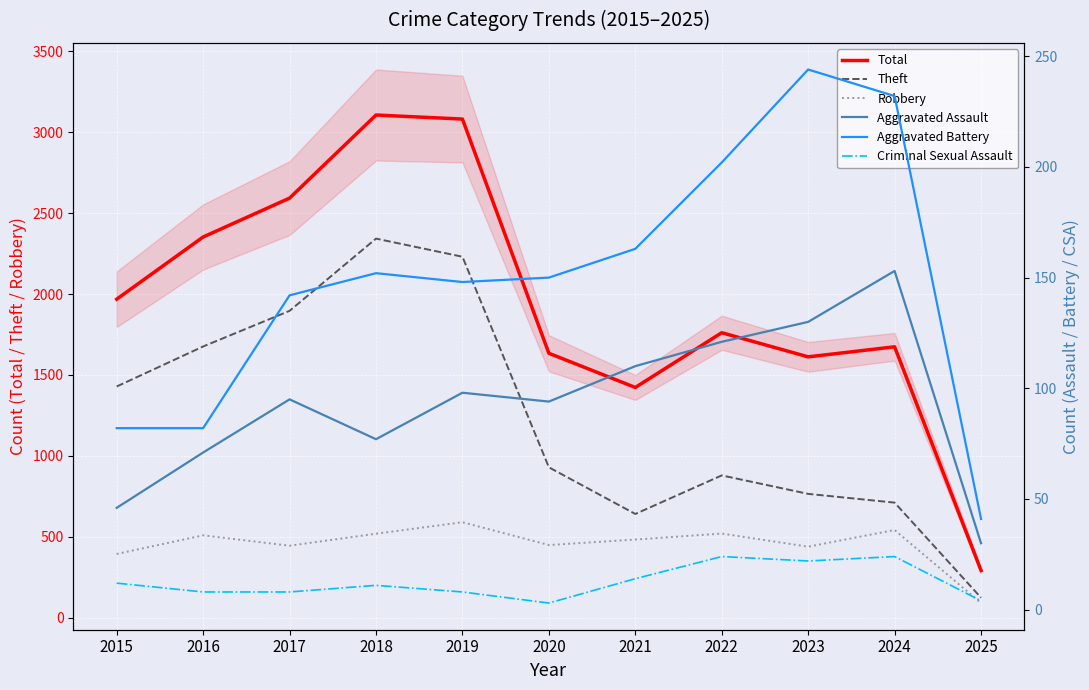

The Aggravated Battery series shows 42 at 2016. True or false?

False